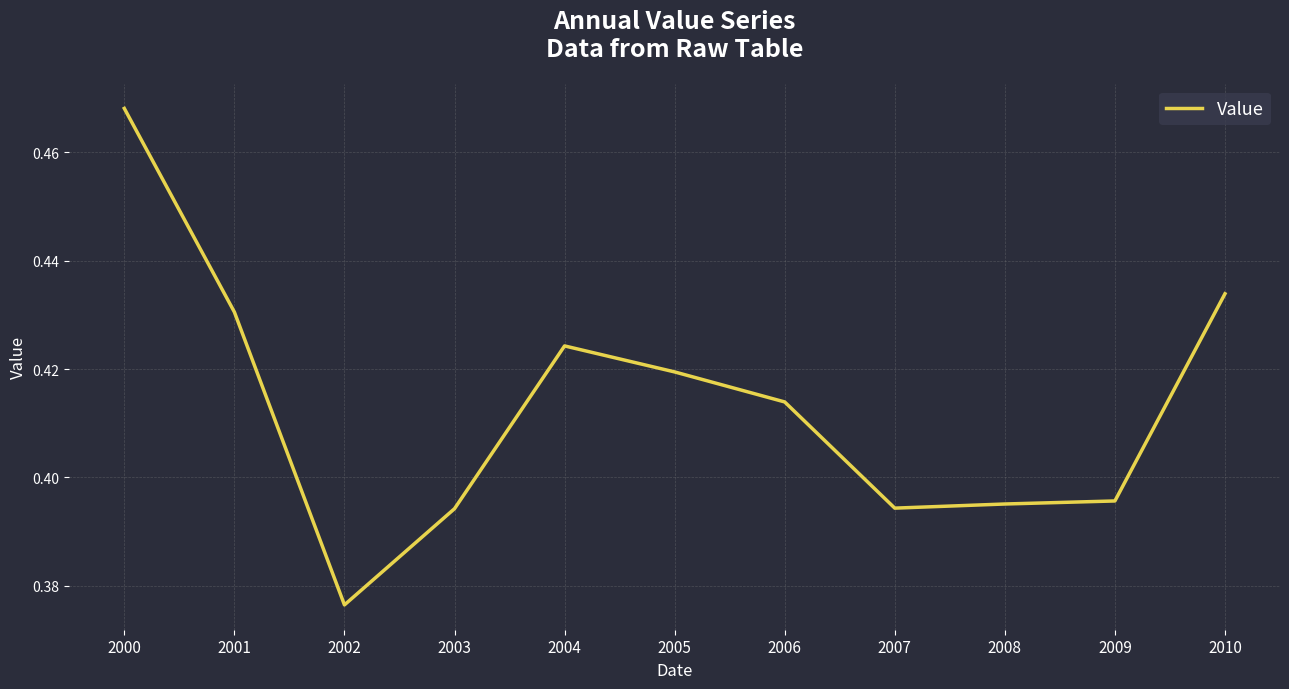

Which label corresponds to the largest value in the chart?

2000